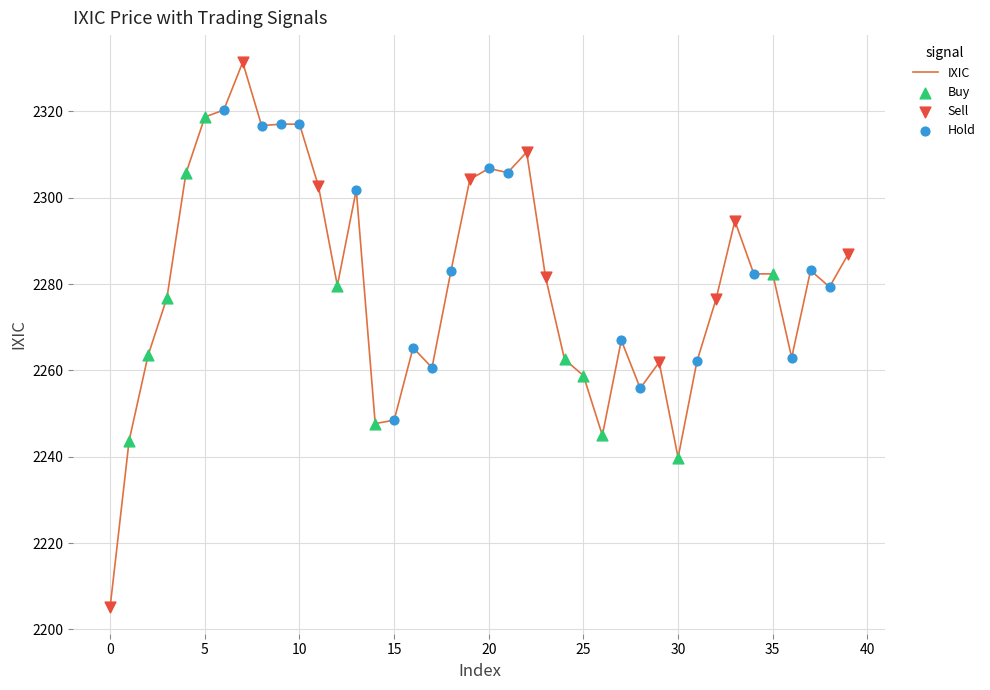

What is the maximum value shown in the chart?

2331.4